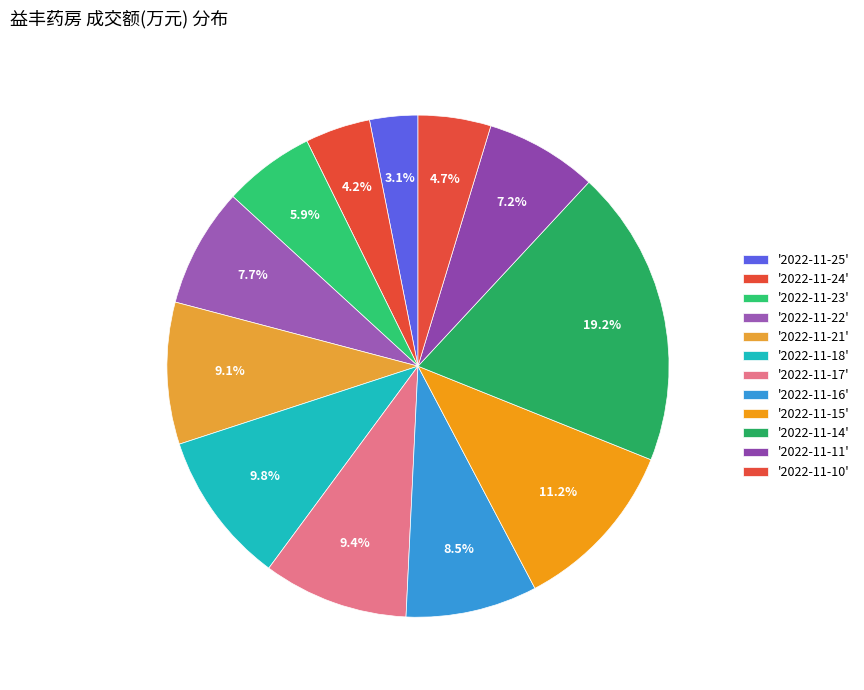

To the nearest percent, what is the average slice percentage?

8%